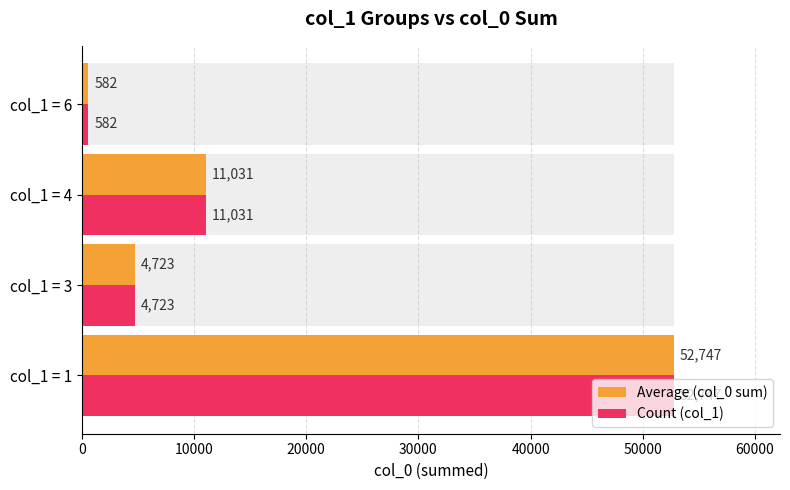

How many series are shown in this chart?

2